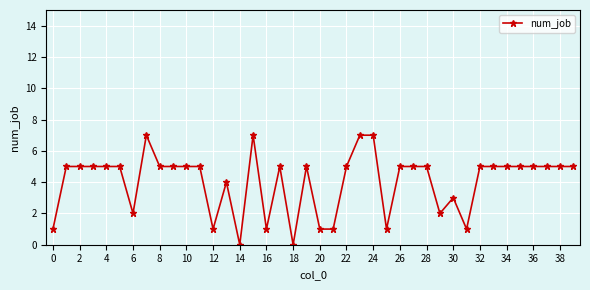

True or false: the data has more than 0 interior local peaks.

True